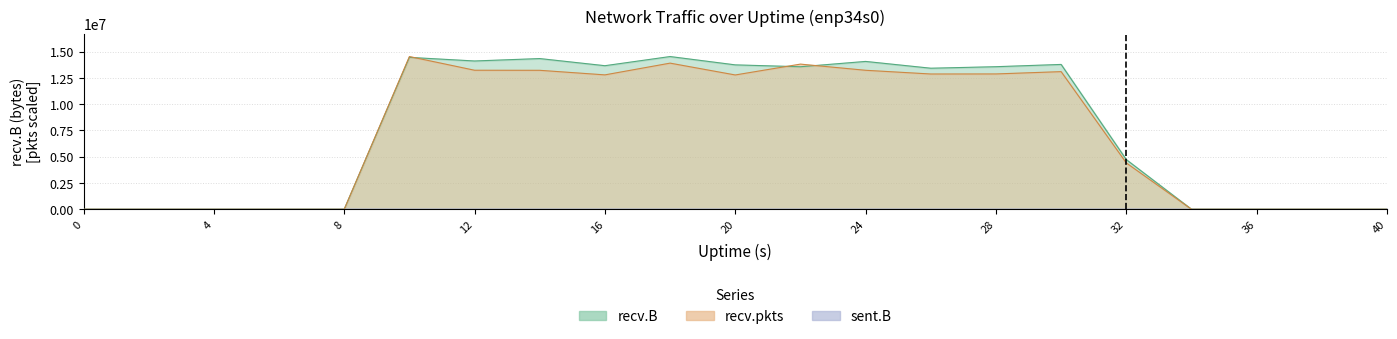

How many intersections are there between recv.B and recv.pkts?

3